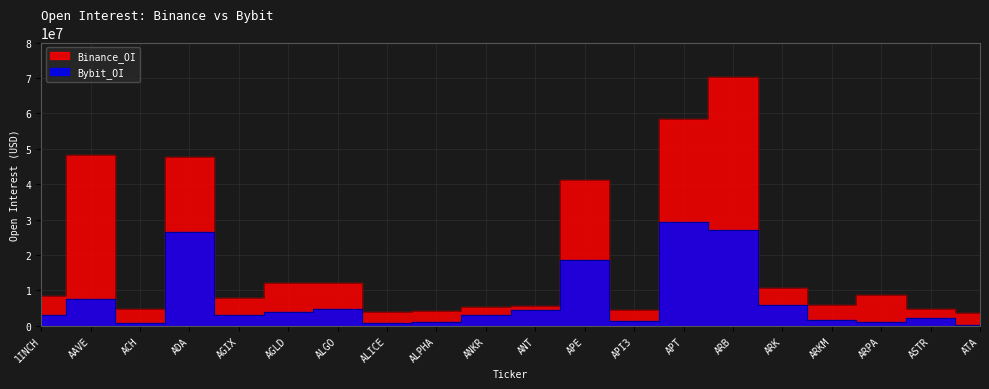

How many data points in Binance_OI are above 8522210?

9